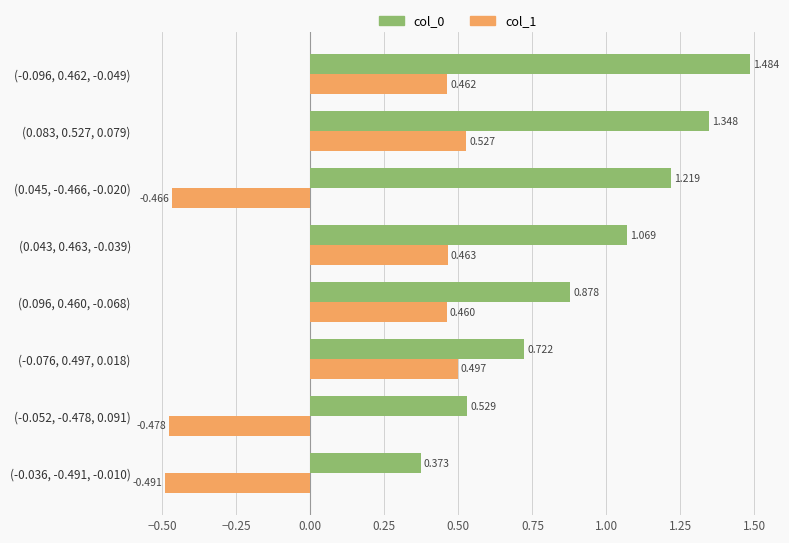

At which category is the sum across all series the highest?

(-0.096, 0.462, -0.049)